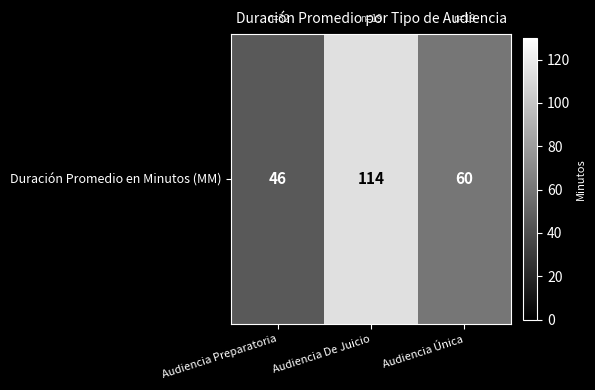

Count the number of categories in the chart.

3